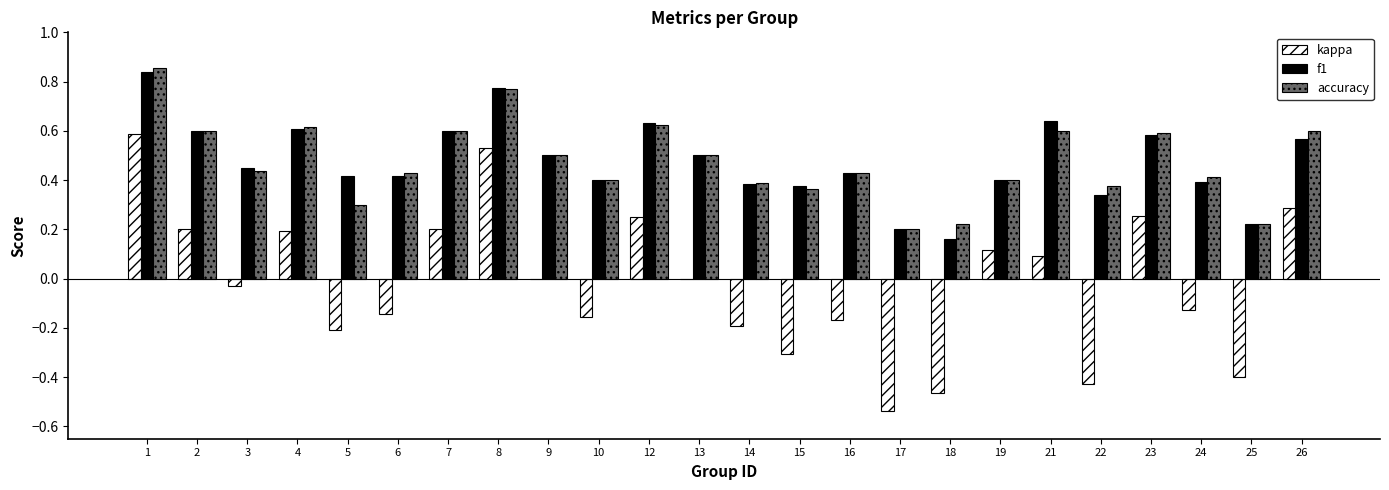

What is the sum of the accuracy values at 7 and 10?

1.0